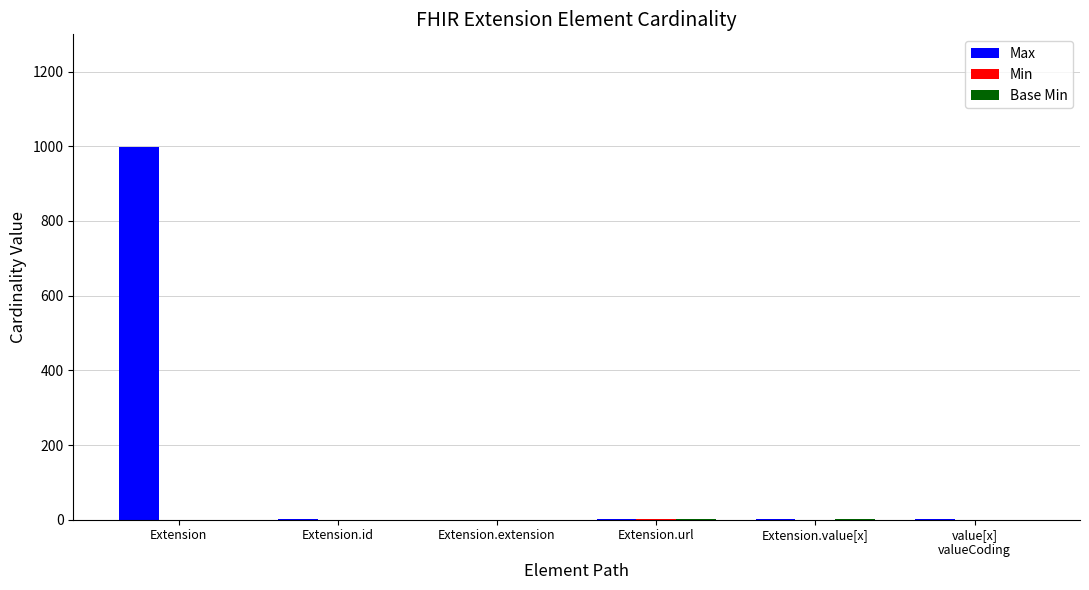

At which category does the chart reach its peak across all series?

Extension